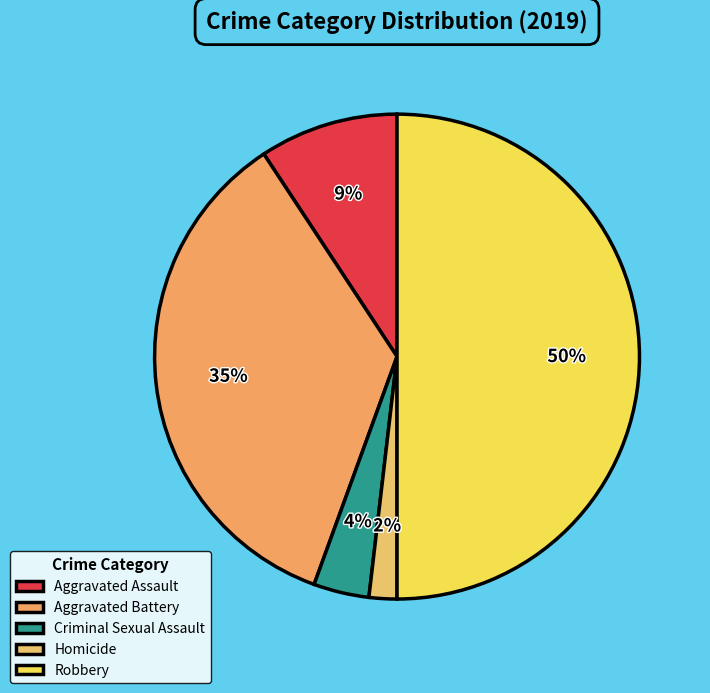

Do Aggravated Assault and Homicide together represent more than half of the pie?

No